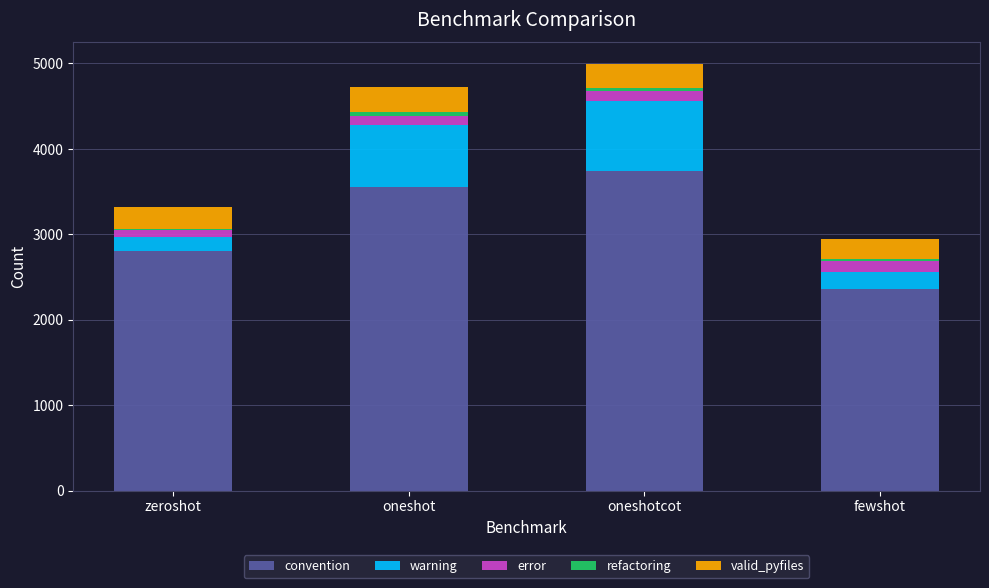

Is it true that convention equals 3875 at zeroshot?

False